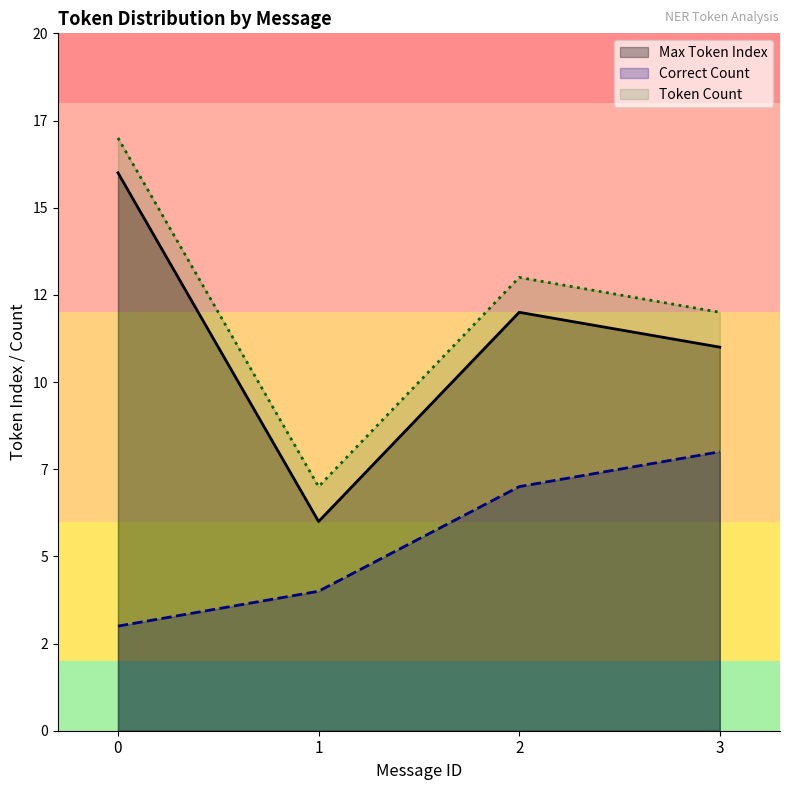

True or false: Correct Count and Max Token Index intersect in this chart.

False